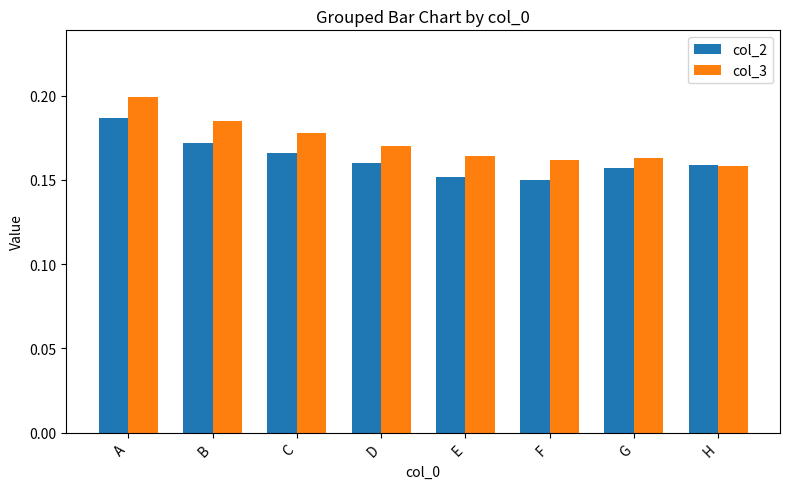

Count the col_3 values in the range 0 to 1.

8